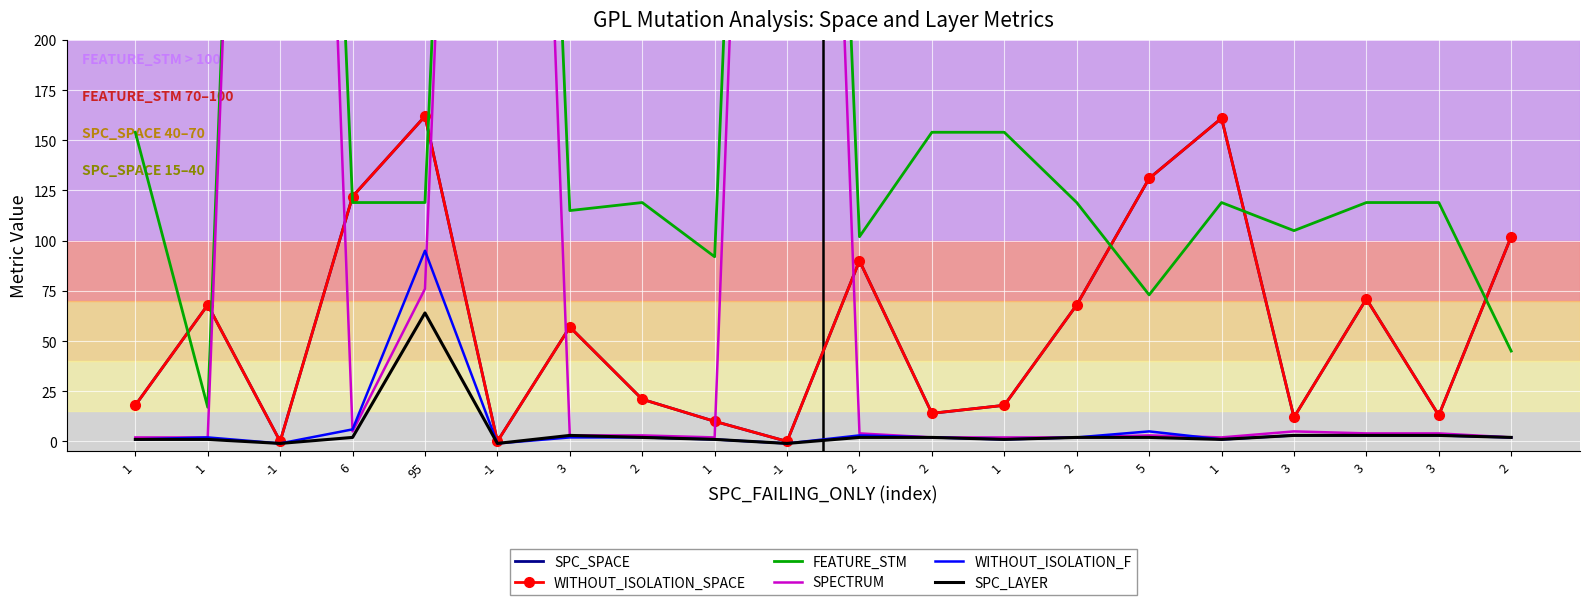

Count the number of data series in this chart.

6